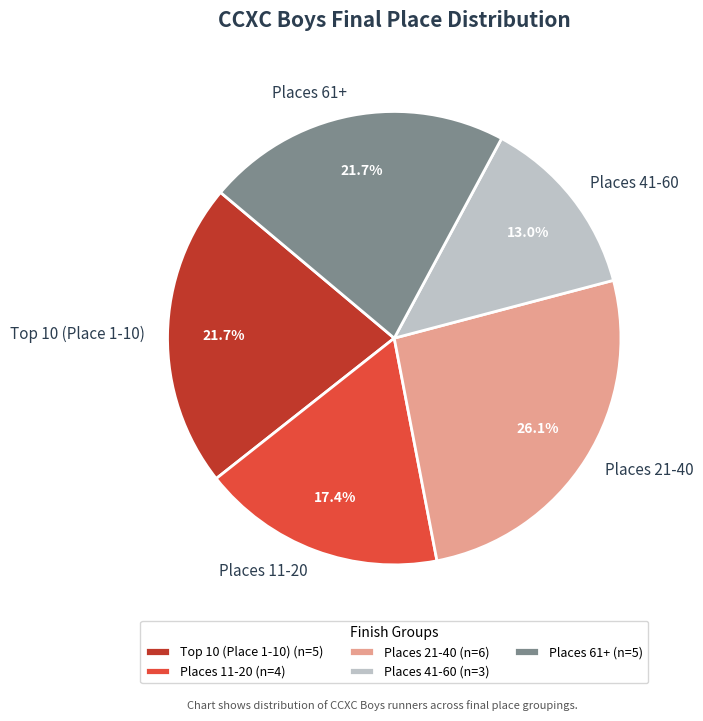

Do Places 11-20 and Places 41-60 together represent more than half of the pie?

No